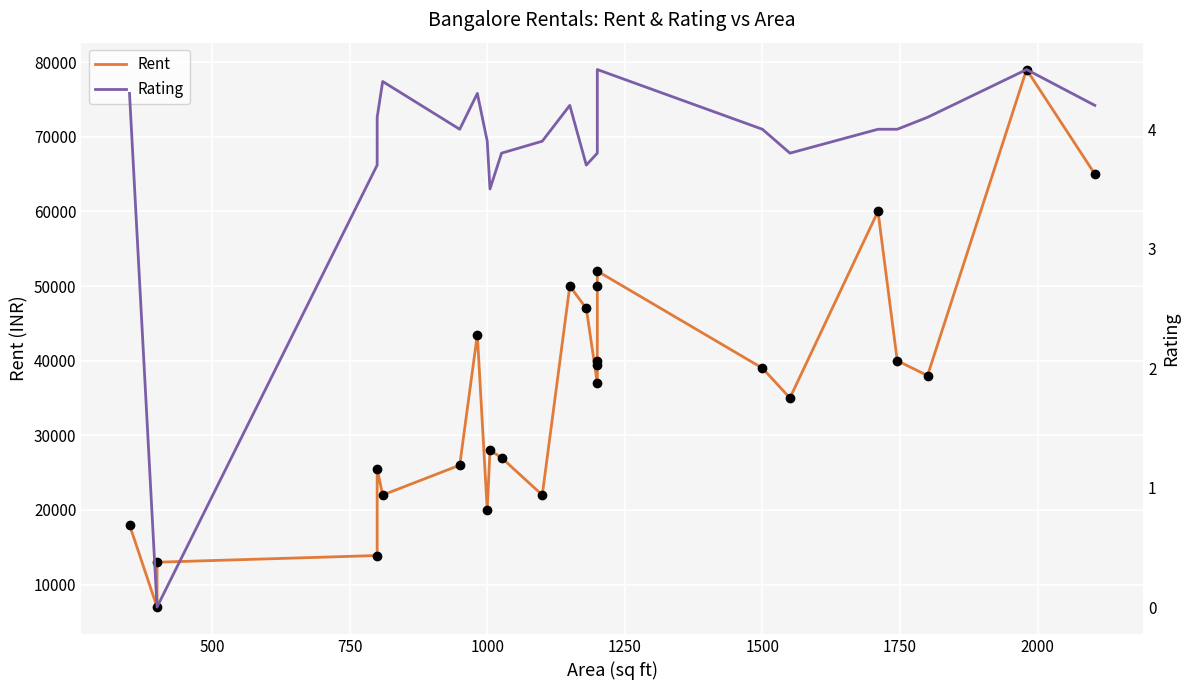

True or false: Rent has more than 0 points higher than both neighbors.

True